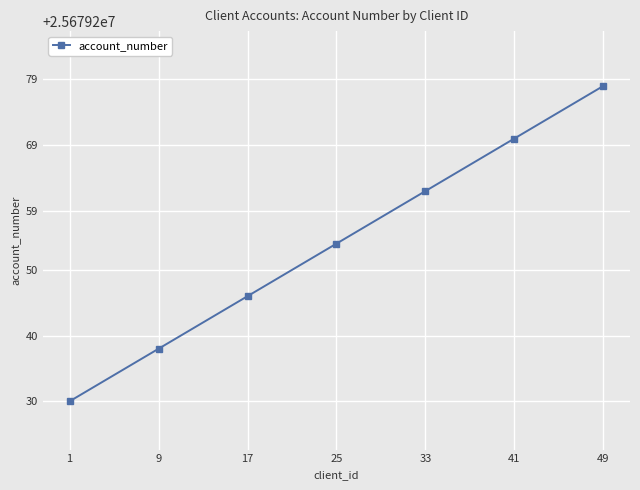

Reading left to right, what are all the values shown in this chart?

1=25679230	9=25679238	17=25679246	25=25679254	33=25679262	41=25679270	49=25679278